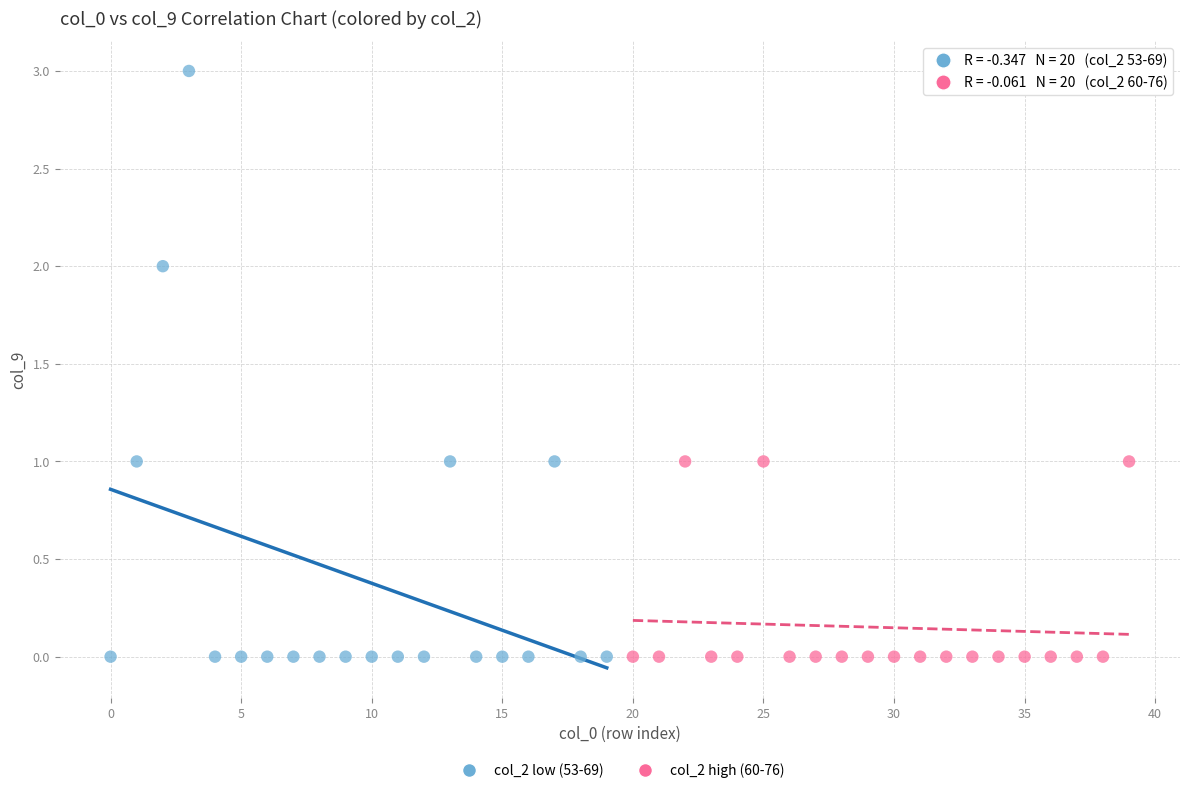

Which series reaches the maximum Y coordinate?

col_2 low (53-69)